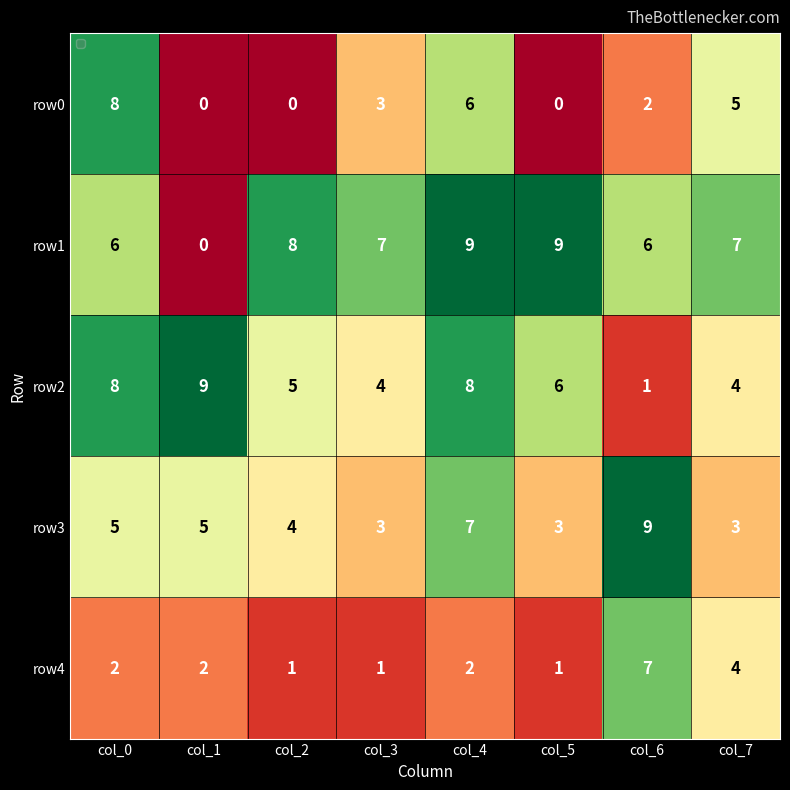

Count the number of categories in the chart.

8